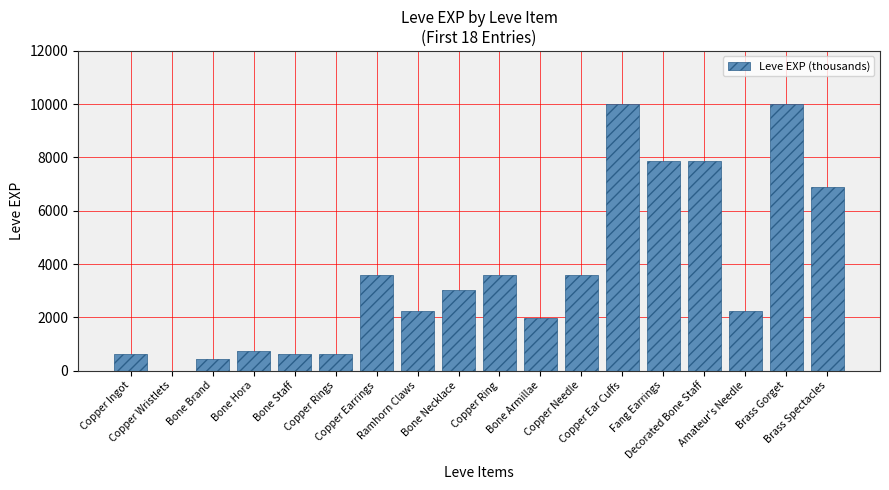

What is the greatest value displayed?

9990